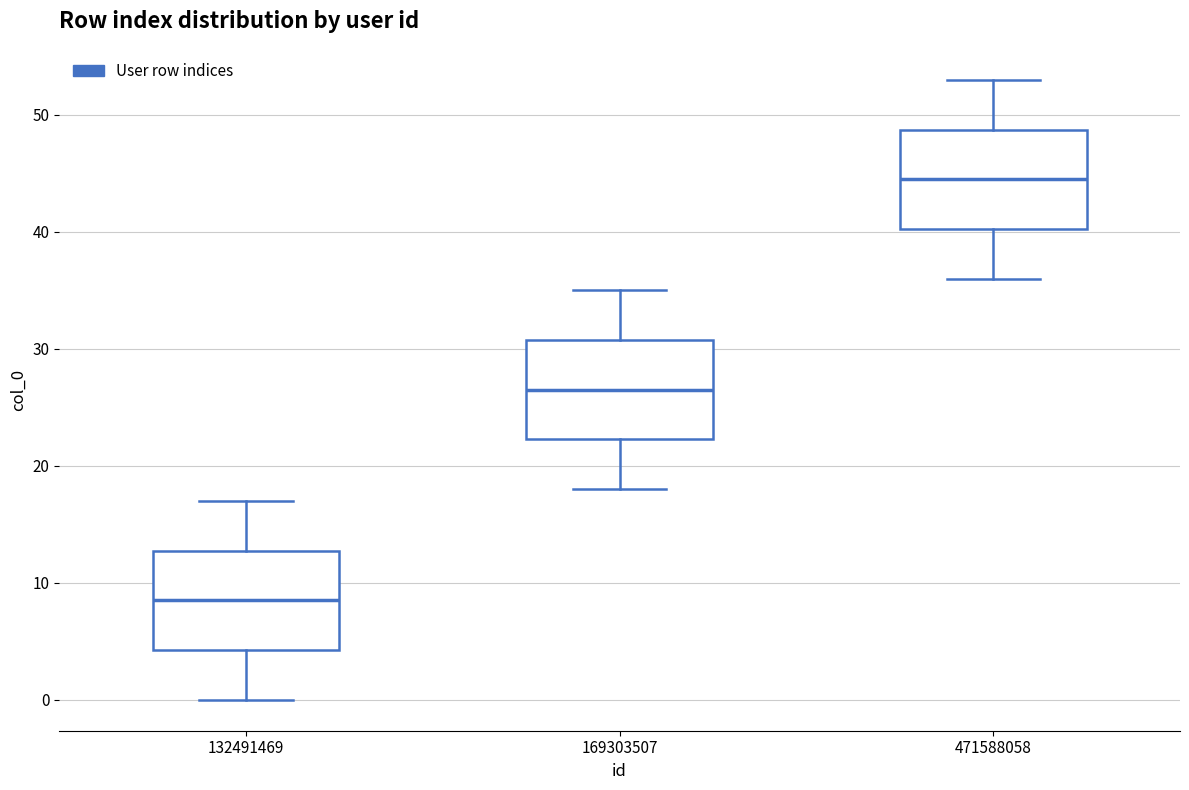

Reading left to right, read every box against the y-axis: the position of its median line, the range the box covers, and the ends of its whiskers. The values are not printed on the chart, so give them approximately, as read against the axis.

132491469: median 9, box 4 to 13, whiskers 0 to 17
169303507: median 27, box 22 to 31, whiskers 18 to 35
471588058: median 45, box 40 to 49, whiskers 36 to 53